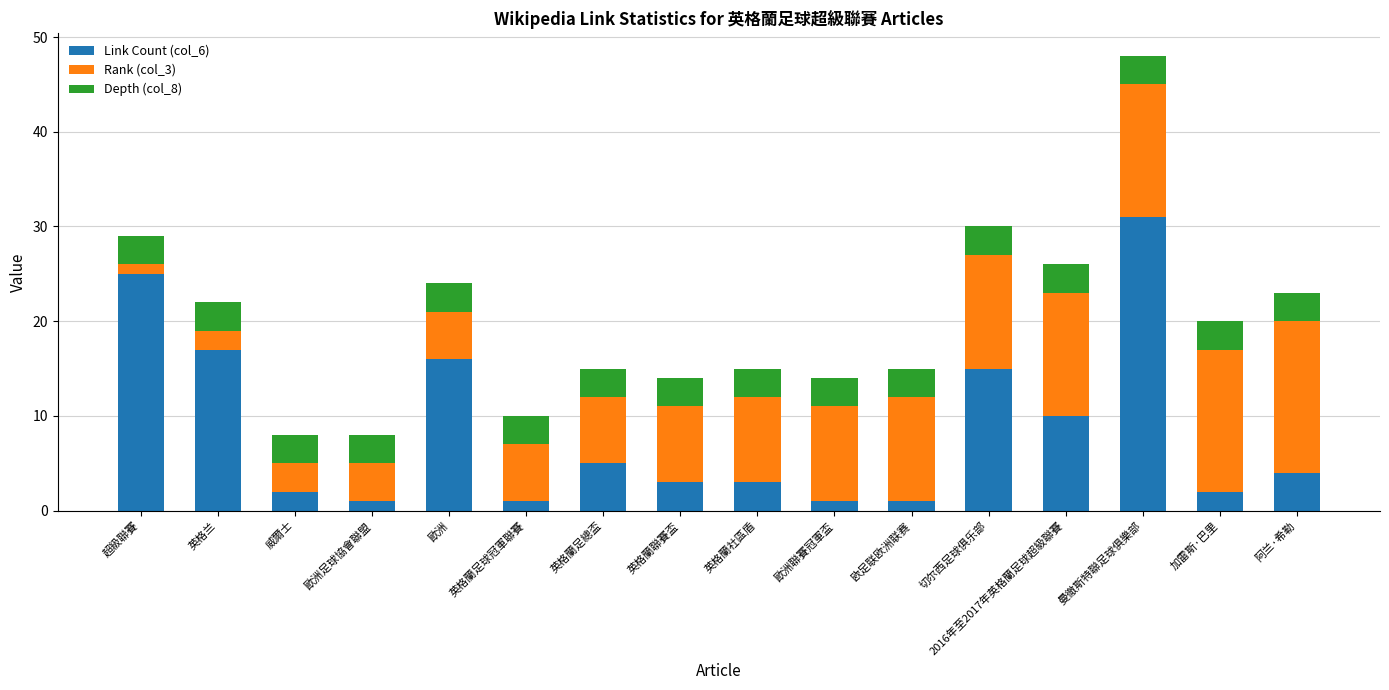

At which category is the sum across all series the highest?

曼徹斯特聯足球俱樂部